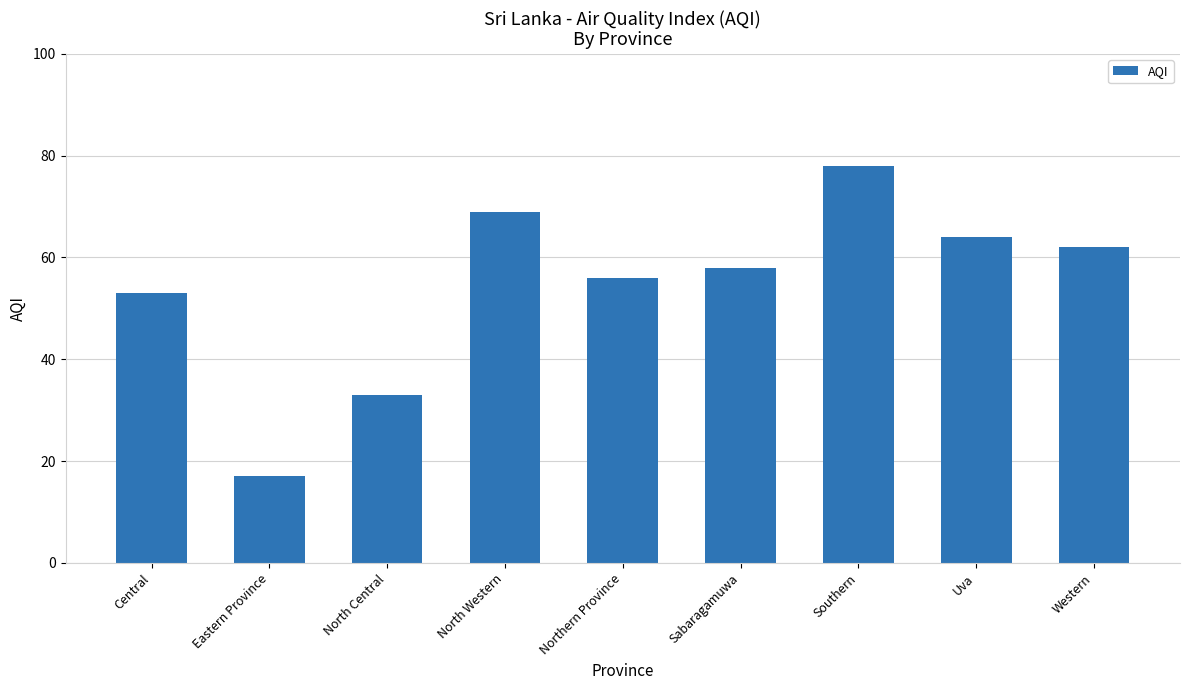

Which has a higher value, Sabaragamuwa or Uva?

Uva